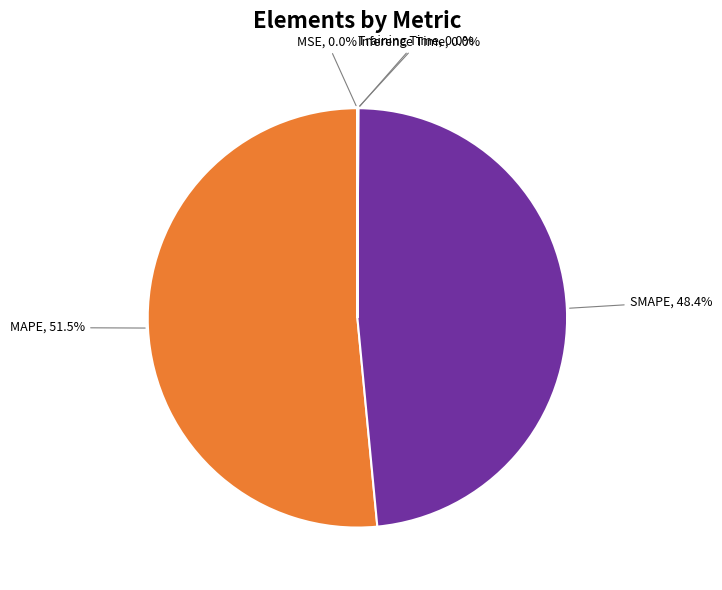

Which category has the biggest portion of the pie?

MAPE